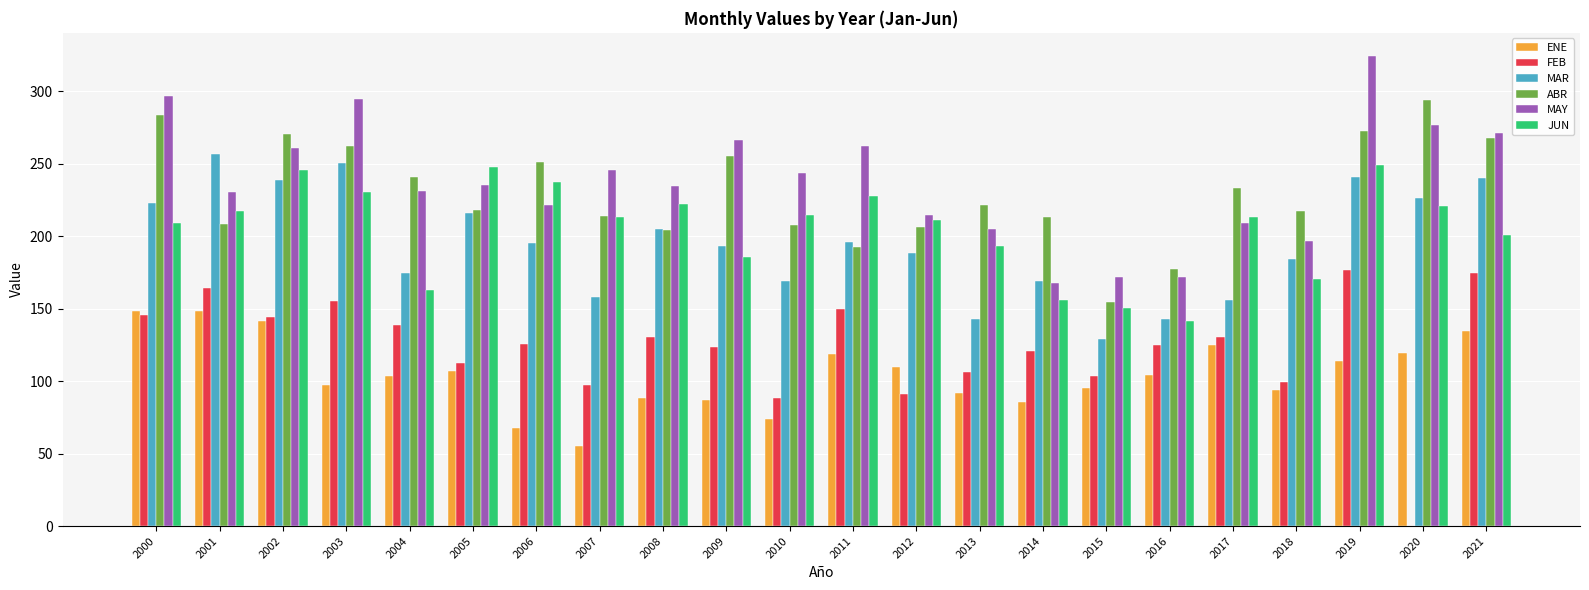

At which category does the chart reach its peak across all series?

2019